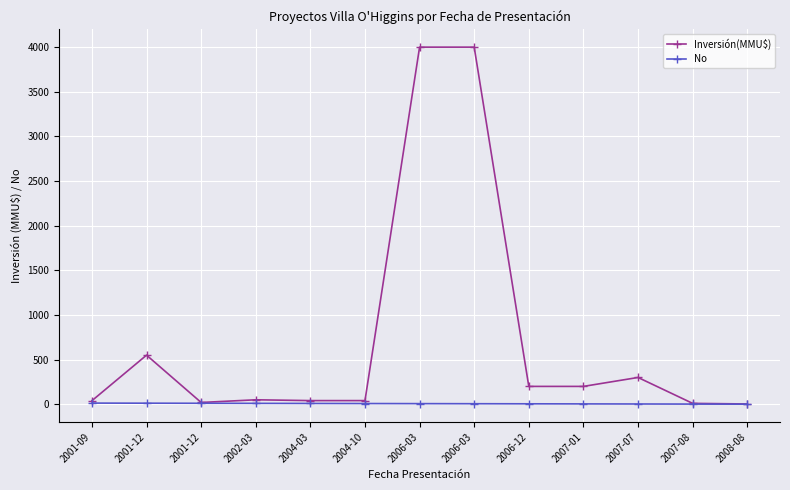

How many categories are shown in the chart?

13